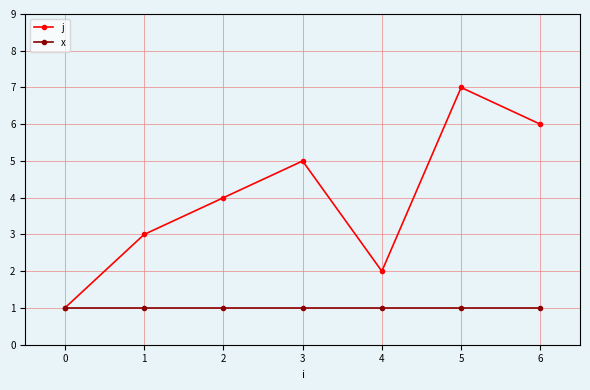

Does the chart have visible grid lines?

Yes